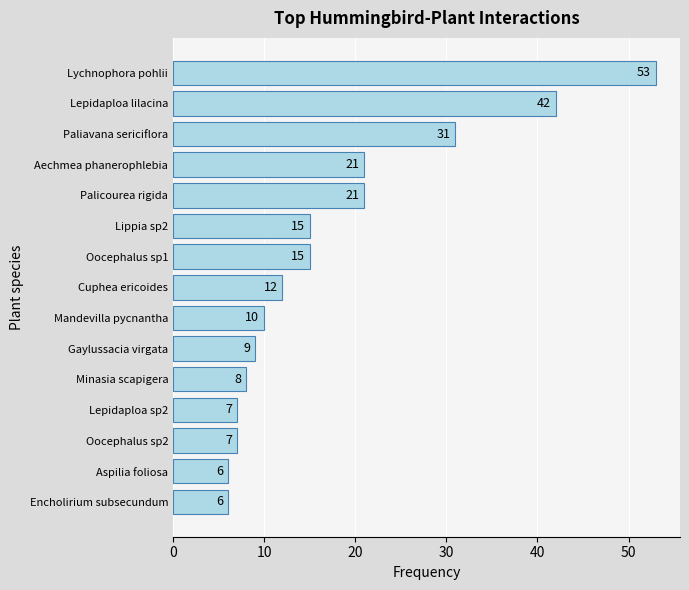

What is the sum of all values?

263